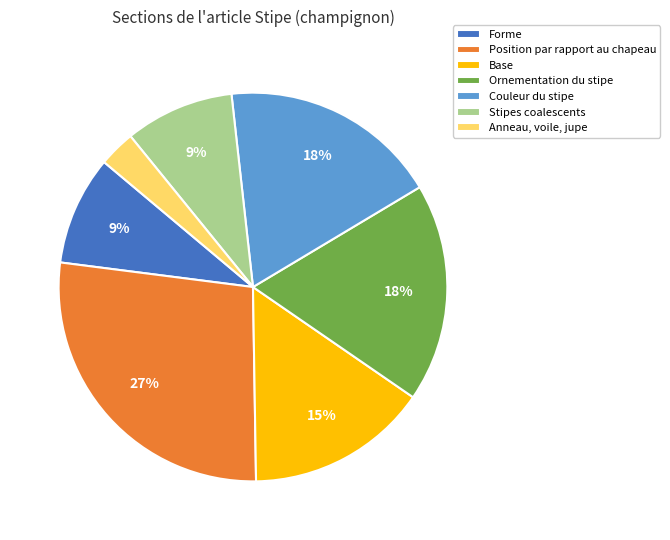

To the nearest percent, what percentage of the pie is Couleur du stipe?

18%